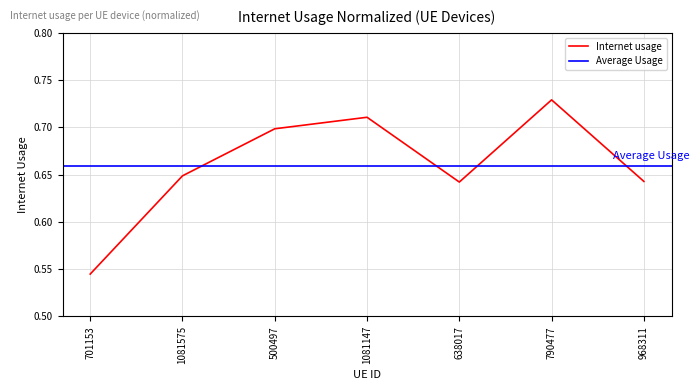

Which label corresponds to the smallest value in the chart?

701153